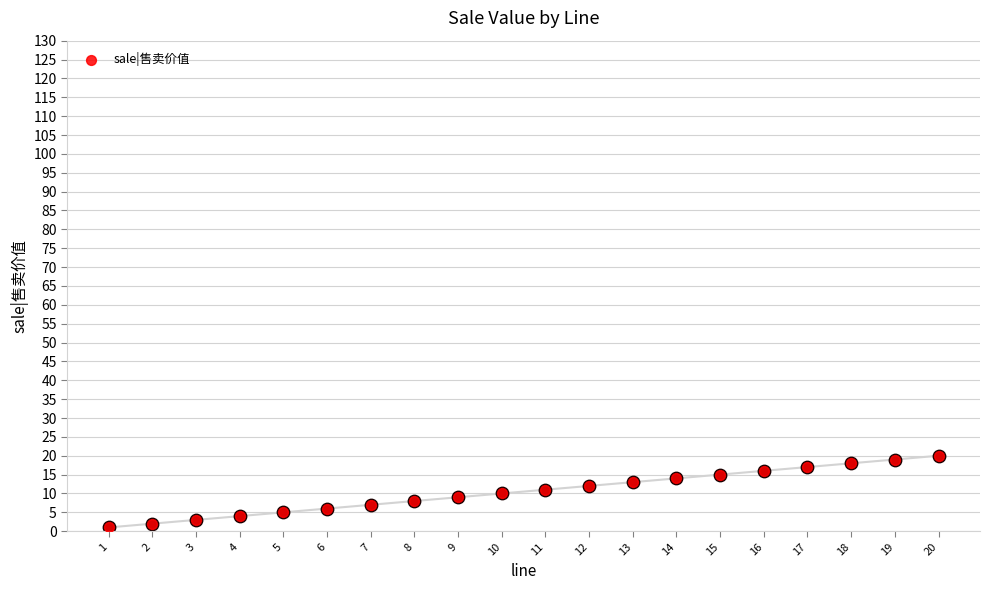

What is the ratio of the value at 17 to the value at 15?

1.1